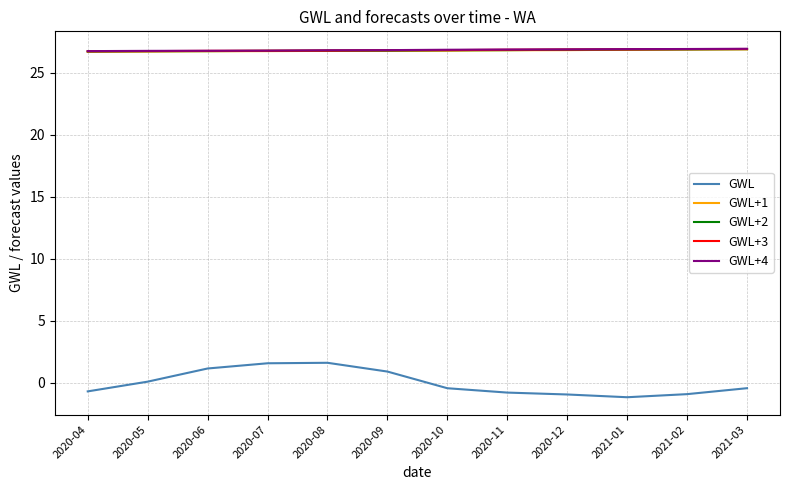

What is the minimum value for GWL+1?

26.7